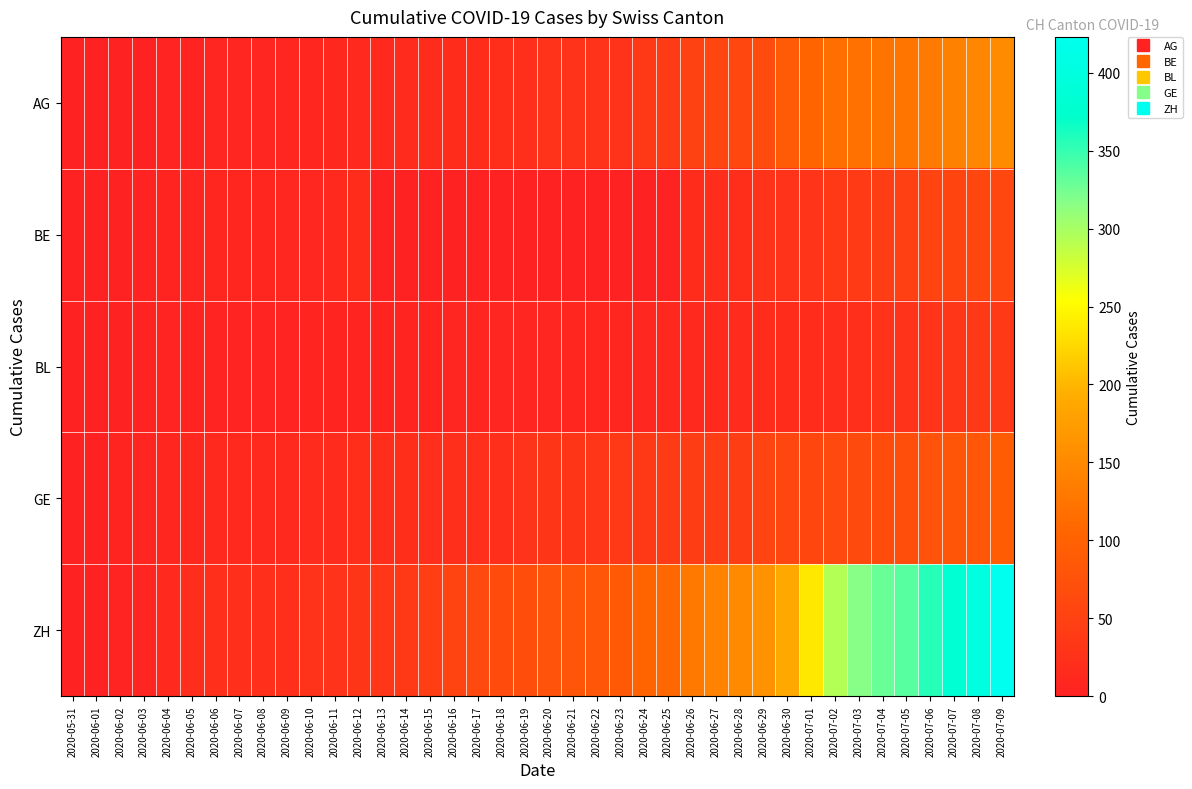

Reading left to right, what are all the values shown in this chart?

AG: 2020-05-31=0	2020-06-01=0	2020-06-02=0	2020-06-03=1	2020-06-04=3	2020-06-05=3	2020-06-06=5	2020-06-07=5	2020-06-08=5	2020-06-09=7	2020-06-10=7	2020-06-11=10	2020-06-12=13	2020-06-13=14	2020-06-14=16	2020-06-15=17	2020-06-16=18	2020-06-17=18	2020-06-18=21	2020-06-19=23	2020-06-20=26	2020-06-21=26	2020-06-22=28	2020-06-23=28	2020-06-24=35	2020-06-25=40	2020-06-26=50	2020-06-27=55	2020-06-28=59	2020-06-29=65	2020-06-30=88	2020-07-01=103	2020-07-02=116	2020-07-03=120	2020-07-04=123	2020-07-05=125	2020-07-06=132	2020-07-07=140	2020-07-08=147	2020-07-09=153
BE: 2020-05-31=0	2020-06-01=0	2020-06-02=1	2020-06-03=2	2020-06-04=4	2020-06-05=6	2020-06-06=8	2020-06-07=8	2020-06-08=8	2020-06-09=9	2020-06-10=9	2020-06-11=14	2020-06-12=17	2020-06-13=0	2020-06-14=0	2020-06-15=0	2020-06-16=0	2020-06-17=0	2020-06-18=0	2020-06-19=0	2020-06-20=0	2020-06-21=0	2020-06-22=0	2020-06-23=0	2020-06-24=0	2020-06-25=0	2020-06-26=18	2020-06-27=19	2020-06-28=21	2020-06-29=25	2020-06-30=27	2020-07-01=29	2020-07-02=35	2020-07-03=39	2020-07-04=43	2020-07-05=49	2020-07-06=52	2020-07-07=53	2020-07-08=57	2020-07-09=59
BL: 2020-05-31=0	2020-06-01=1	2020-06-02=1	2020-06-03=2	2020-06-04=2	2020-06-05=3	2020-06-06=3	2020-06-07=3	2020-06-08=3	2020-06-09=3	2020-06-10=4	2020-06-11=4	2020-06-12=4	2020-06-13=4	2020-06-14=4	2020-06-15=4	2020-06-16=5	2020-06-17=5	2020-06-18=5	2020-06-19=5	2020-06-20=6	2020-06-21=7	2020-06-22=7	2020-06-23=7	2020-06-24=9	2020-06-25=10	2020-06-26=12	2020-06-27=14	2020-06-28=16	2020-06-29=17	2020-06-30=17	2020-07-01=18	2020-07-02=19	2020-07-03=23	2020-07-04=27	2020-07-05=27	2020-07-06=29	2020-07-07=32	2020-07-08=35	2020-07-09=38
GE: 2020-05-31=0	2020-06-01=1	2020-06-02=4	2020-06-03=6	2020-06-04=8	2020-06-05=10	2020-06-06=13	2020-06-07=13	2020-06-08=14	2020-06-09=14	2020-06-10=16	2020-06-11=16	2020-06-12=20	2020-06-13=20	2020-06-14=20	2020-06-15=22	2020-06-16=22	2020-06-17=23	2020-06-18=23	2020-06-19=27	2020-06-20=31	2020-06-21=31	2020-06-22=32	2020-06-23=36	2020-06-24=38	2020-06-25=40	2020-06-26=43	2020-06-27=43	2020-06-28=44	2020-06-29=52	2020-06-30=56	2020-07-01=57	2020-07-02=62	2020-07-03=64	2020-07-04=67	2020-07-05=69	2020-07-06=76	2020-07-07=80	2020-07-08=84	2020-07-09=92
ZH: 2020-05-31=0	2020-06-01=0	2020-06-02=2	2020-06-03=5	2020-06-04=13	2020-06-05=19	2020-06-06=23	2020-06-07=23	2020-06-08=23	2020-06-09=23	2020-06-10=26	2020-06-11=28	2020-06-12=30	2020-06-13=33	2020-06-14=38	2020-06-15=45	2020-06-16=52	2020-06-17=62	2020-06-18=67	2020-06-19=68	2020-06-20=75	2020-06-21=80	2020-06-22=83	2020-06-23=87	2020-06-24=103	2020-06-25=110	2020-06-26=129	2020-06-27=141	2020-06-28=152	2020-06-29=161	2020-06-30=189	2020-07-01=237	2020-07-02=293	2020-07-03=316	2020-07-04=329	2020-07-05=337	2020-07-06=356	2020-07-07=381	2020-07-08=404	2020-07-09=423